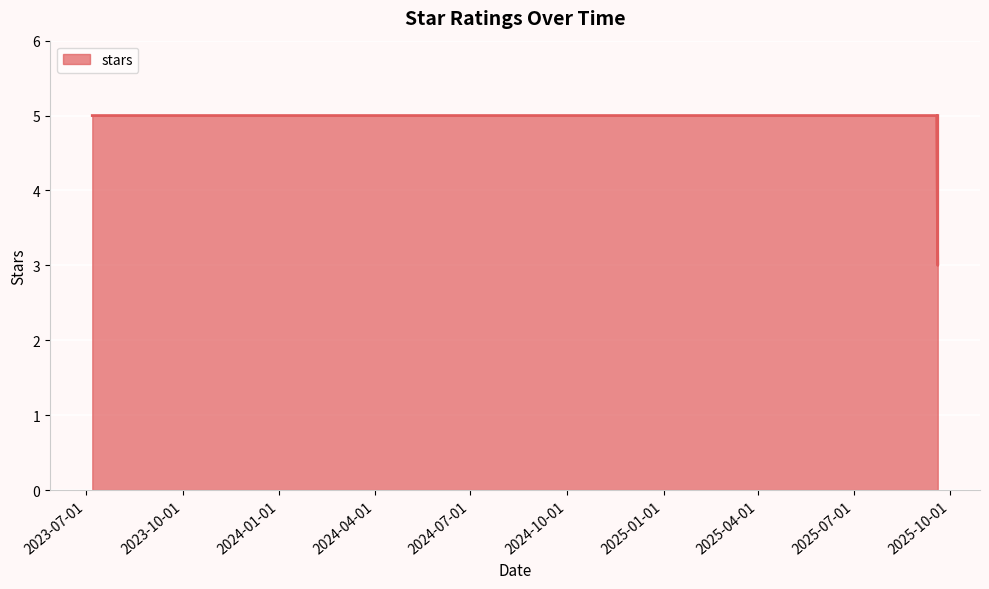

How many categories are shown in the chart?

17